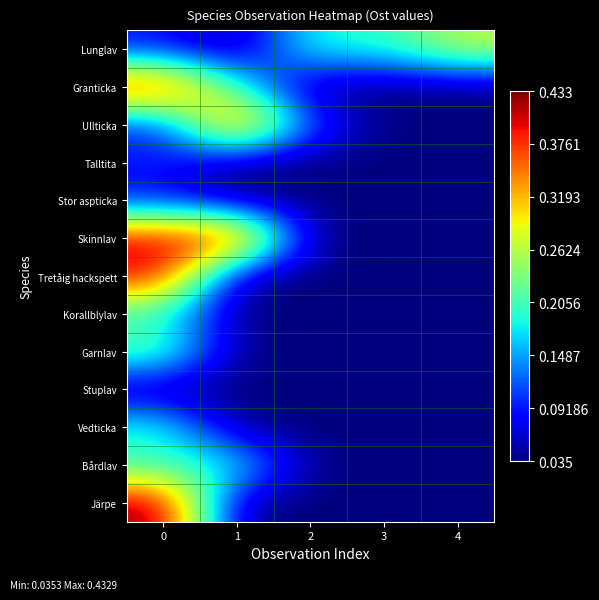

Which series has the widest spread of values?

Järpe